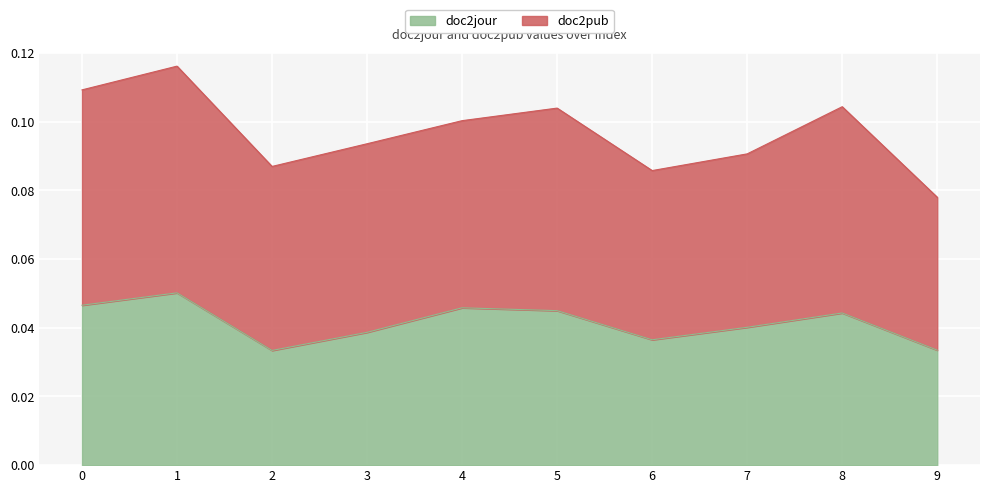

List the labels in order of value, smallest first.

2, 9, 6, 3, 7, 8, 5, 4, 0, 1